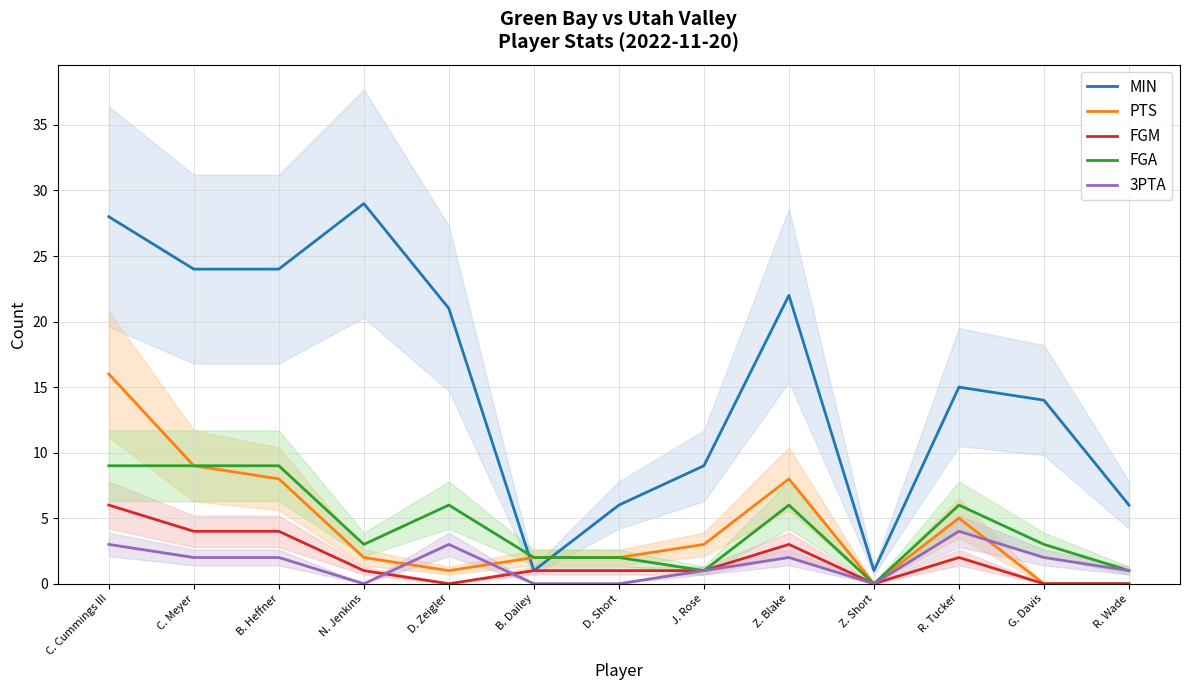

How many lines are shown in the chart?

5